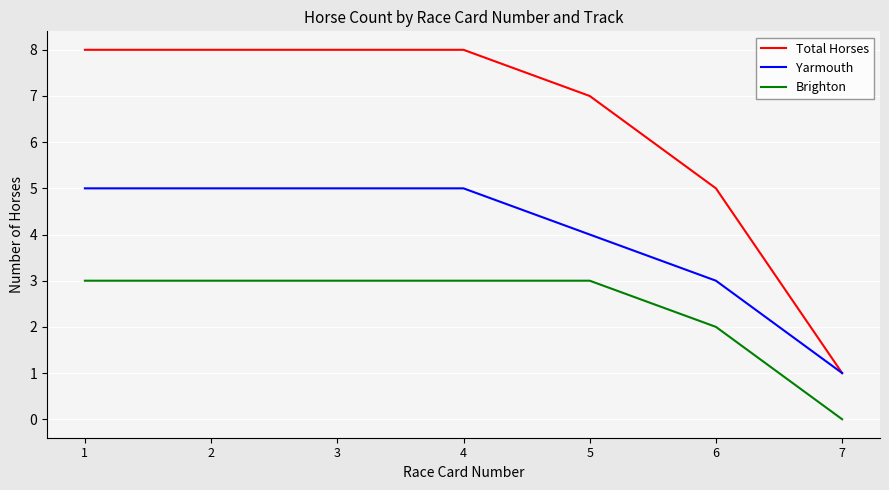

Count the number of data series in this chart.

3